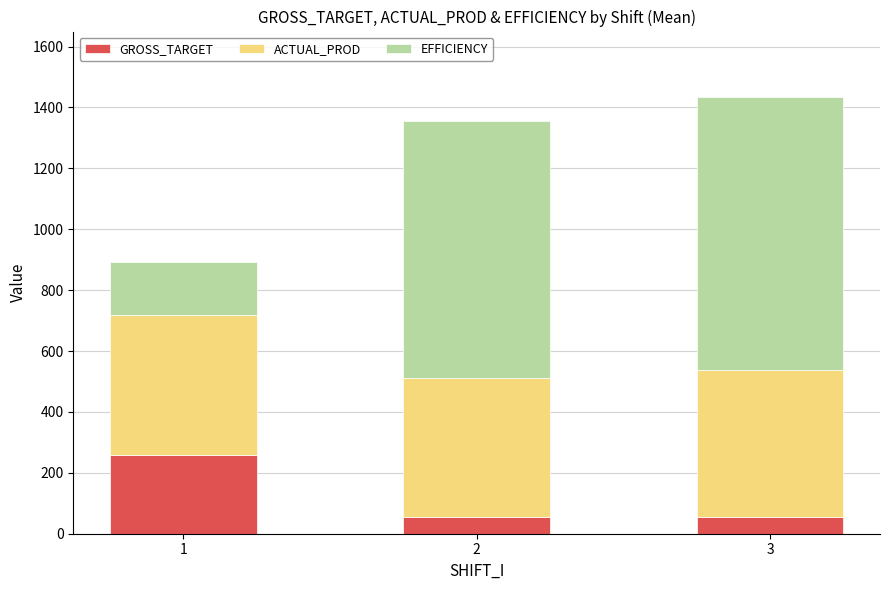

What is the lowest value of the GROSS_TARGET series?

54.0